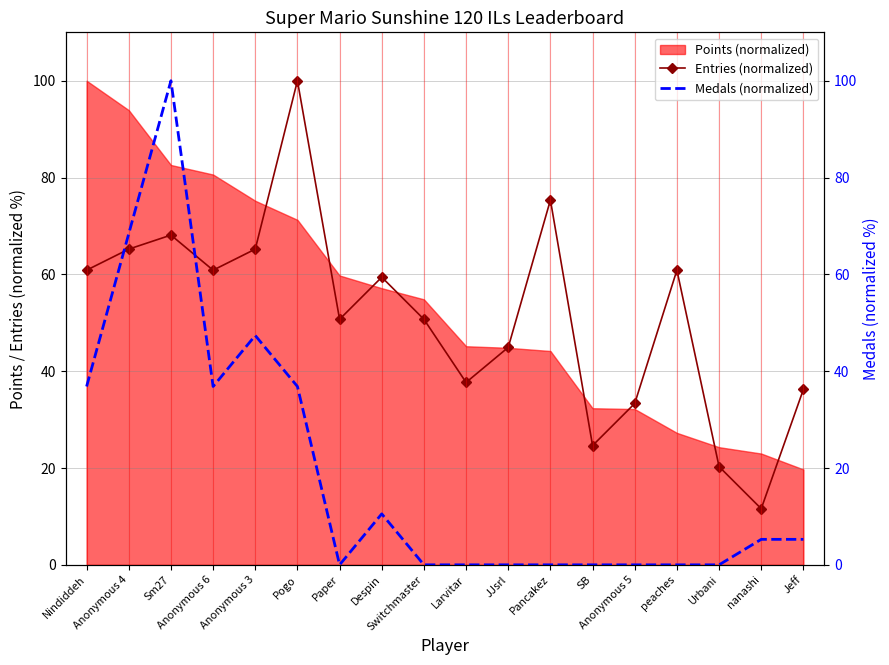

What is the sum of all Medals (normalized) values?

347.4